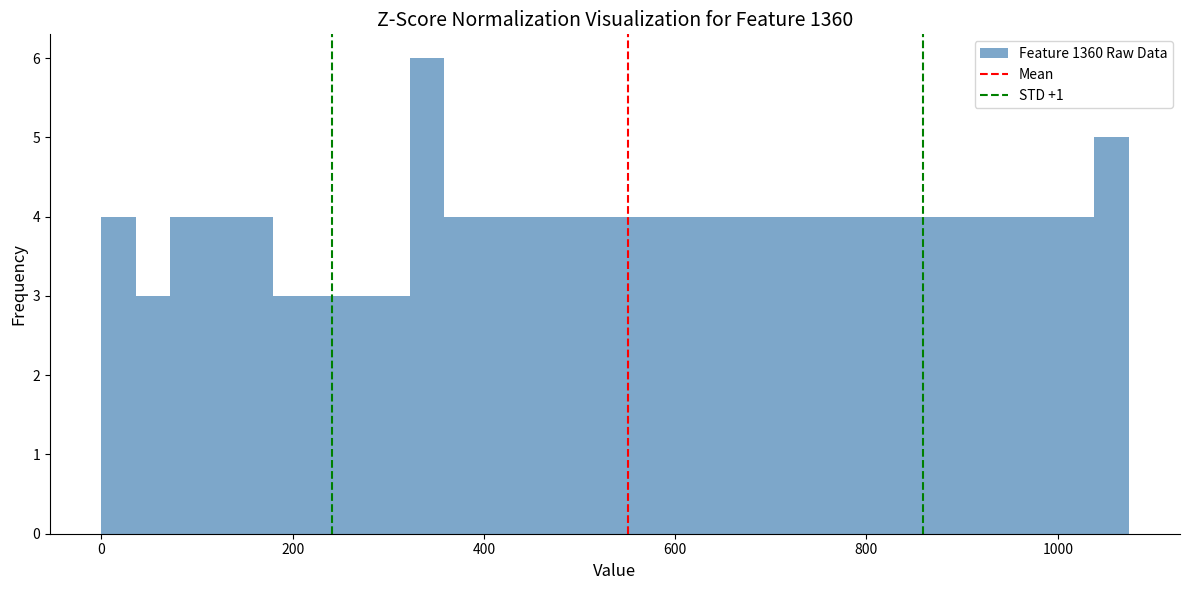

Around what value on the x-axis is the tallest bar? Give the approximate position of its centre, as read against the axis.

340